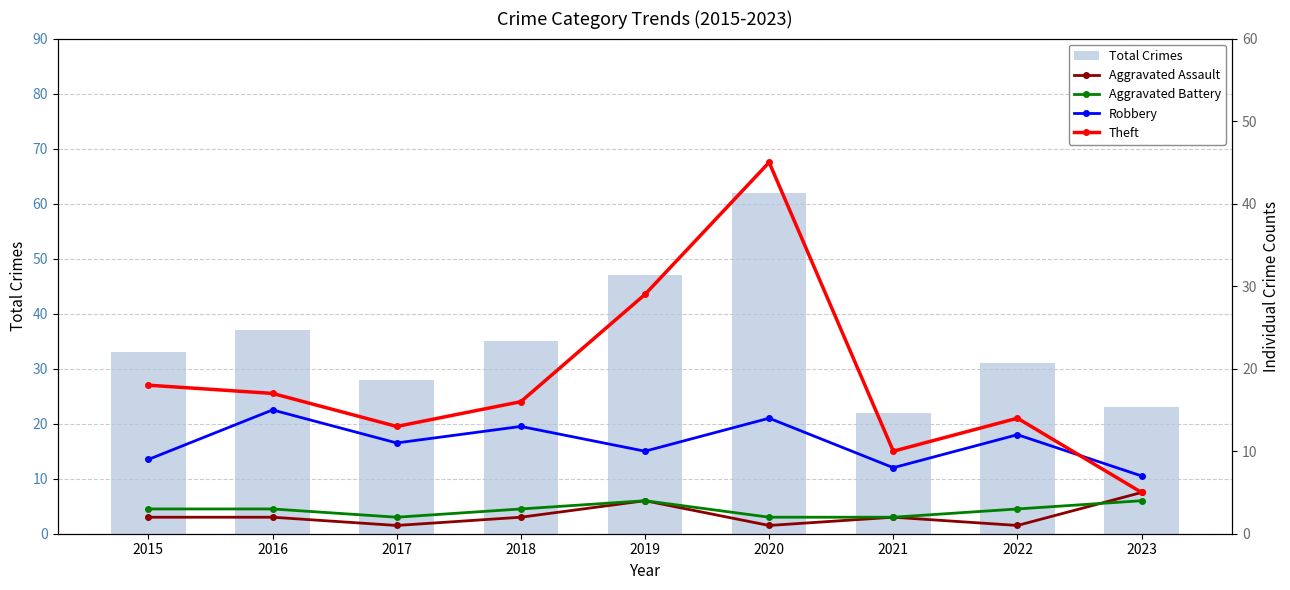

At which category is the sum across all series the highest?

2020